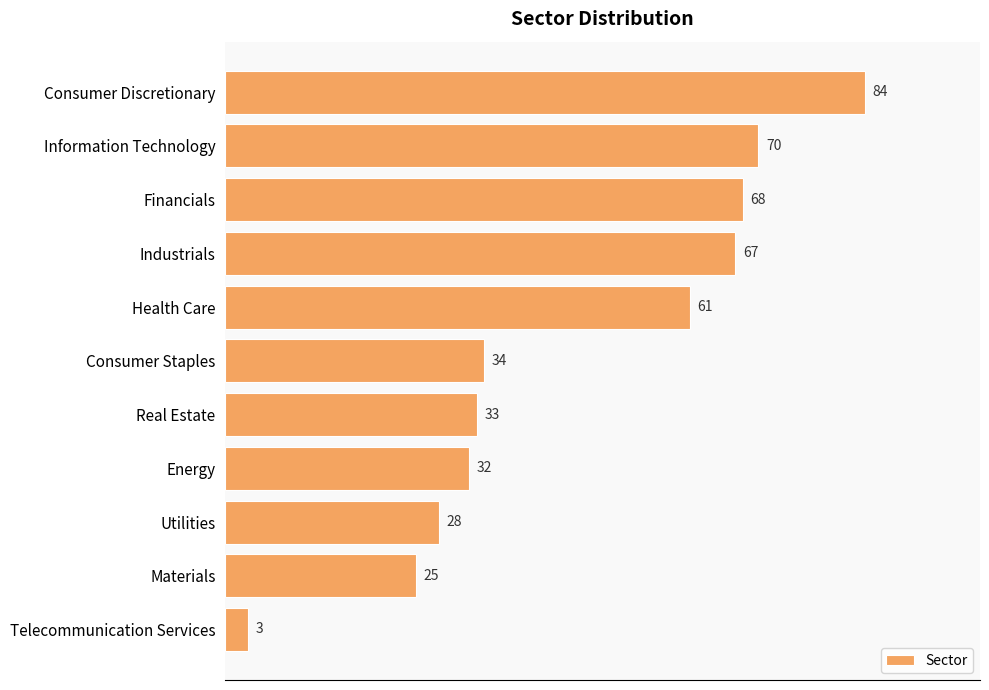

The chart shows a value of 28 at Utilities. True or false?

True